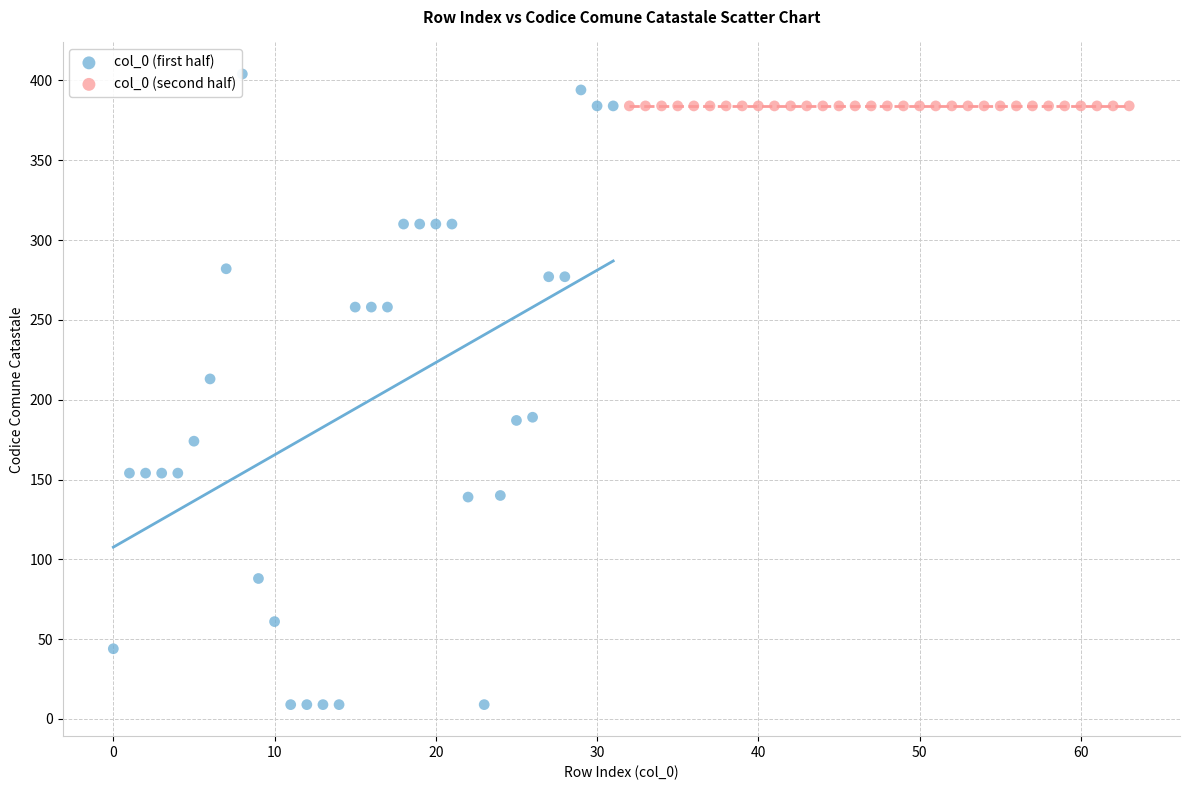

Which series contains the lowest Y value?

col_0 (first half)